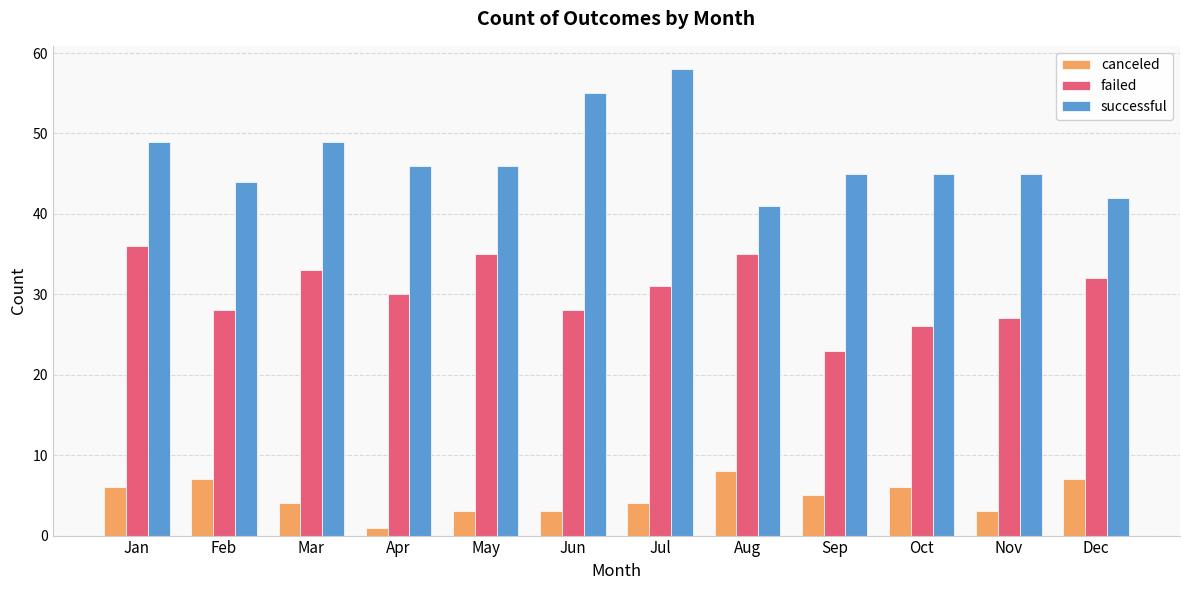

Which category has the highest value across all series?

Jul